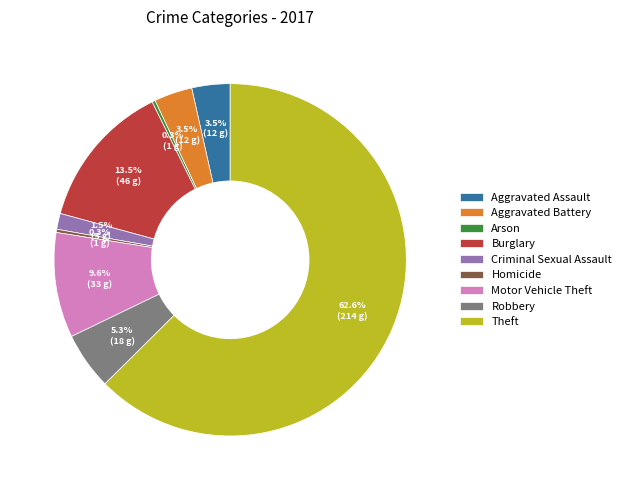

Is there a majority slice in this chart?

Yes